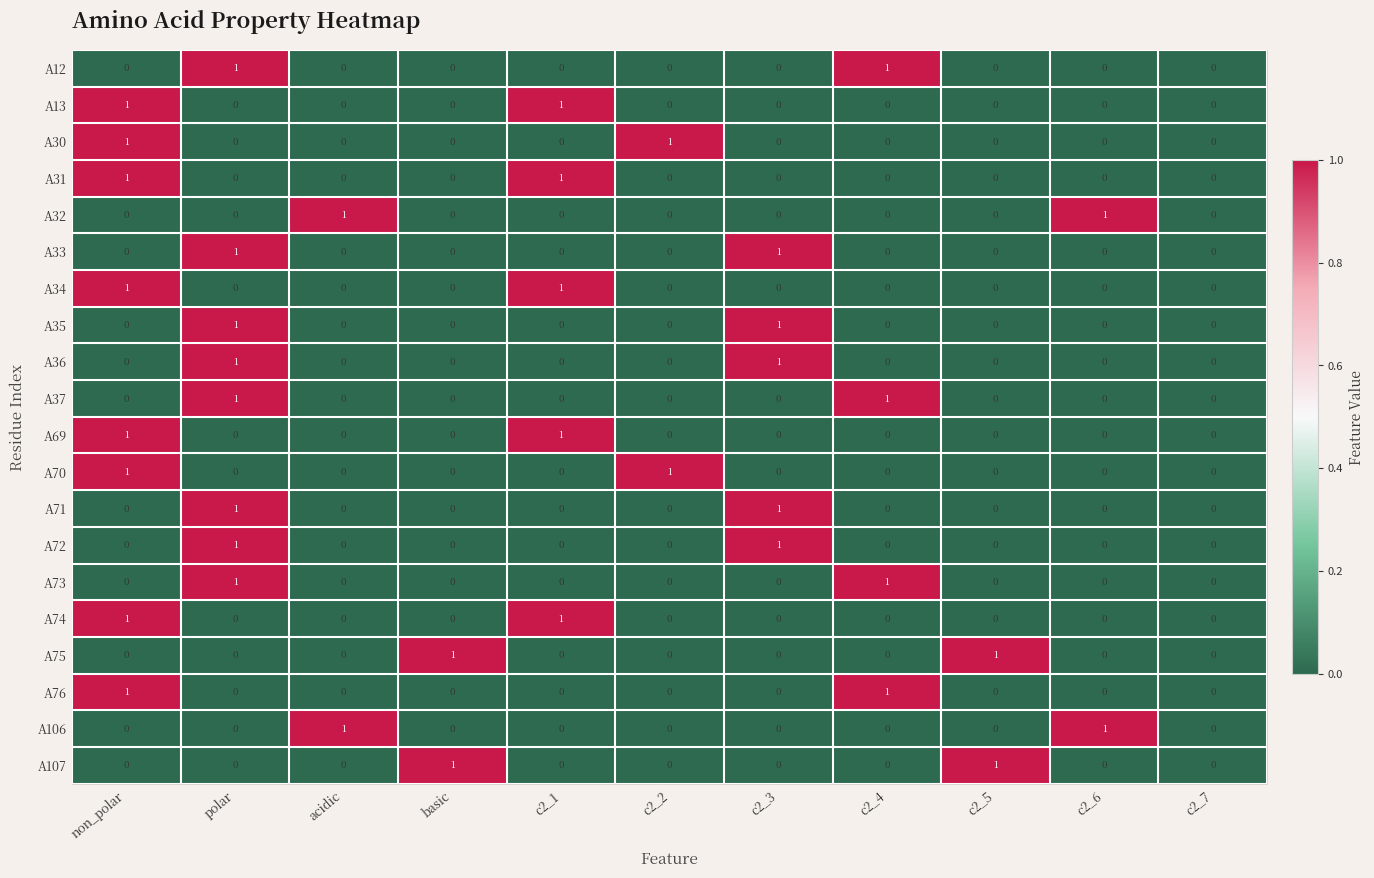

Is the value of A32 at c2_6 greater than the value of A74 at c2_5?

Yes